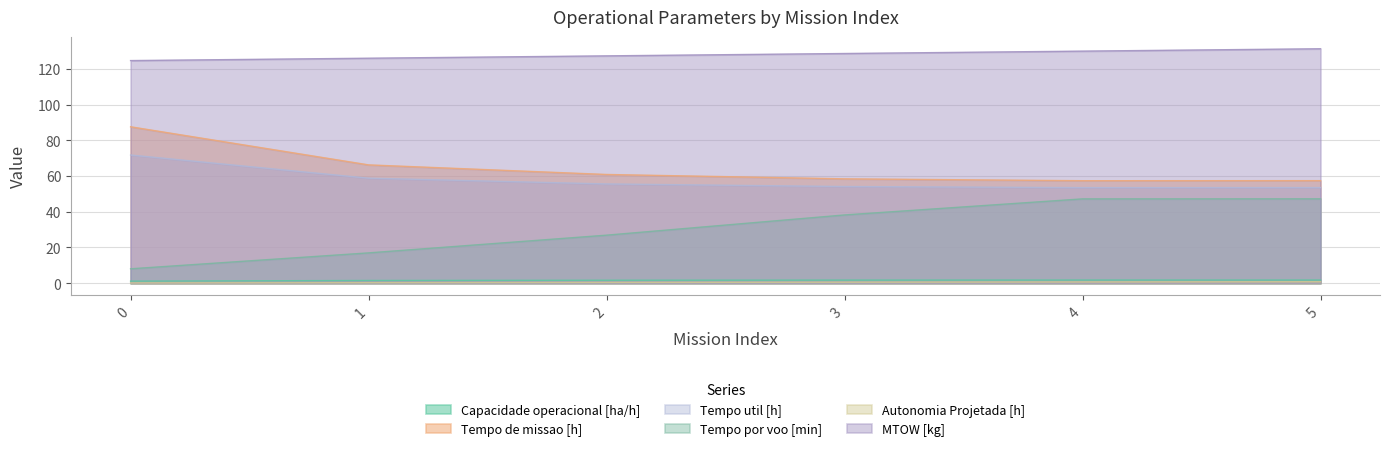

True or false: Autonomia Projetada [h] and Capacidade operacional [ha/h] cross at least once.

False